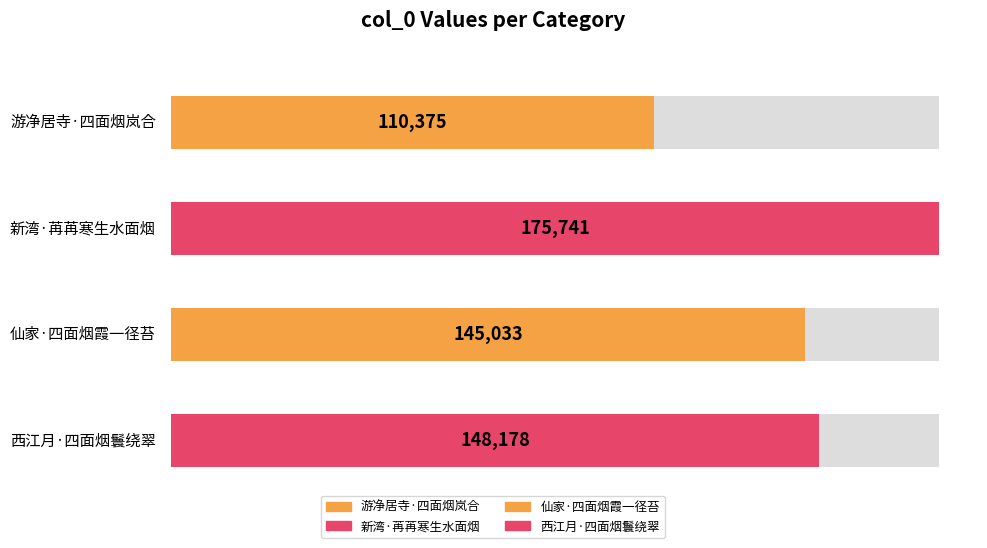

What is the greatest value displayed?

175741